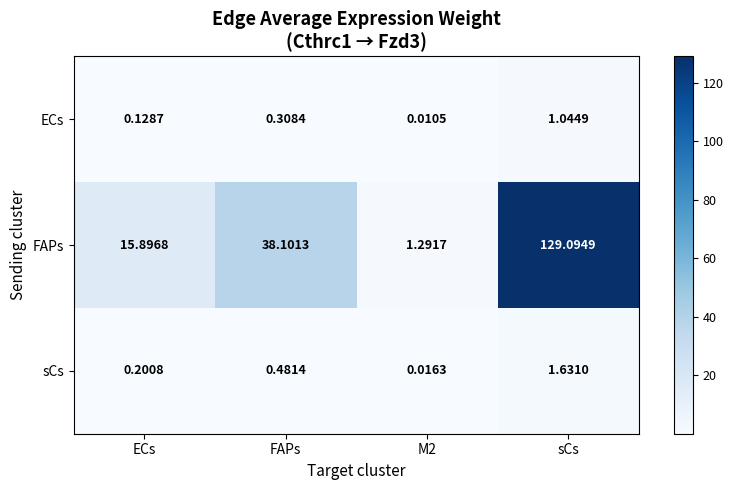

Which category has the highest value across all series?

sCs